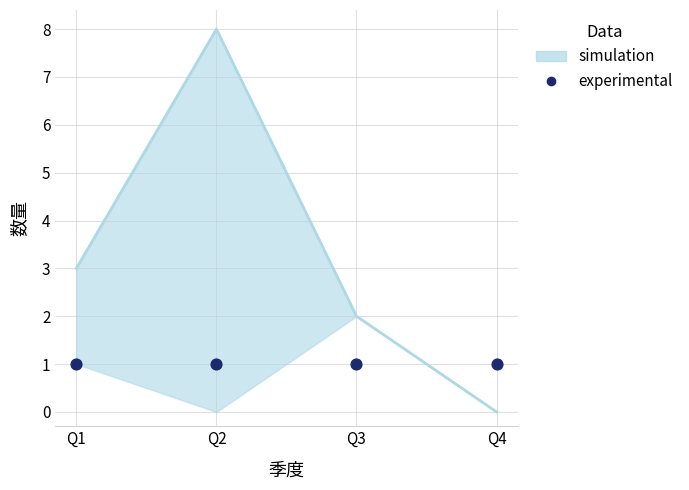

At how many categories does at least one series exceed 7?

1